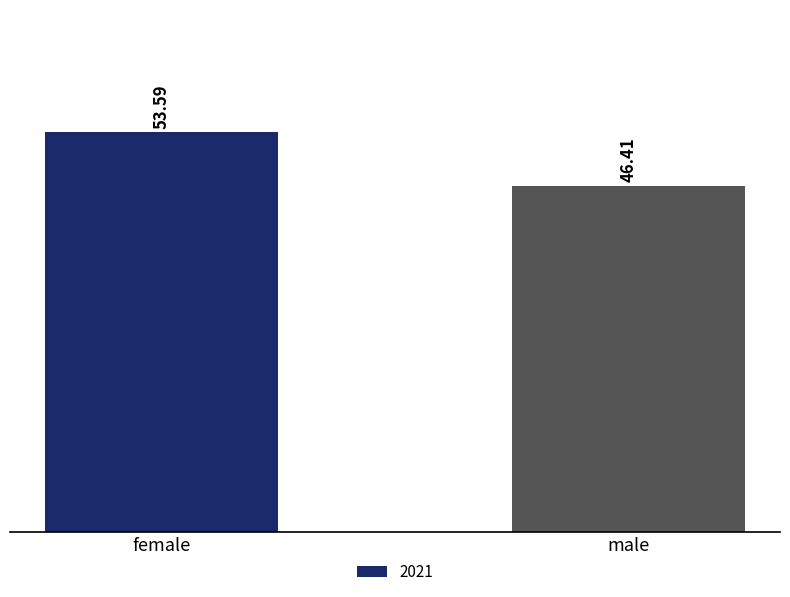

Which has a higher value, female or male?

female